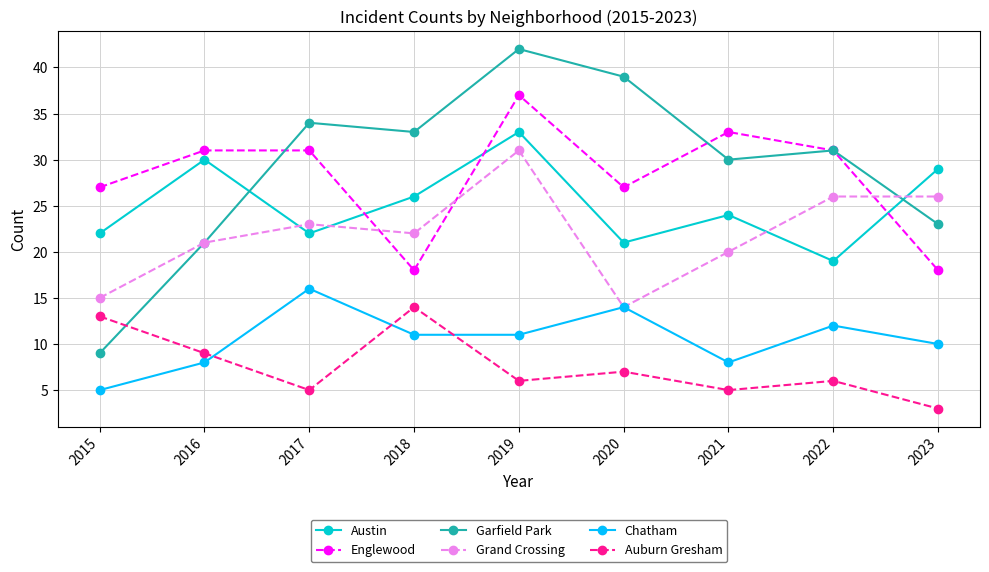

How many lines are shown in the chart?

6